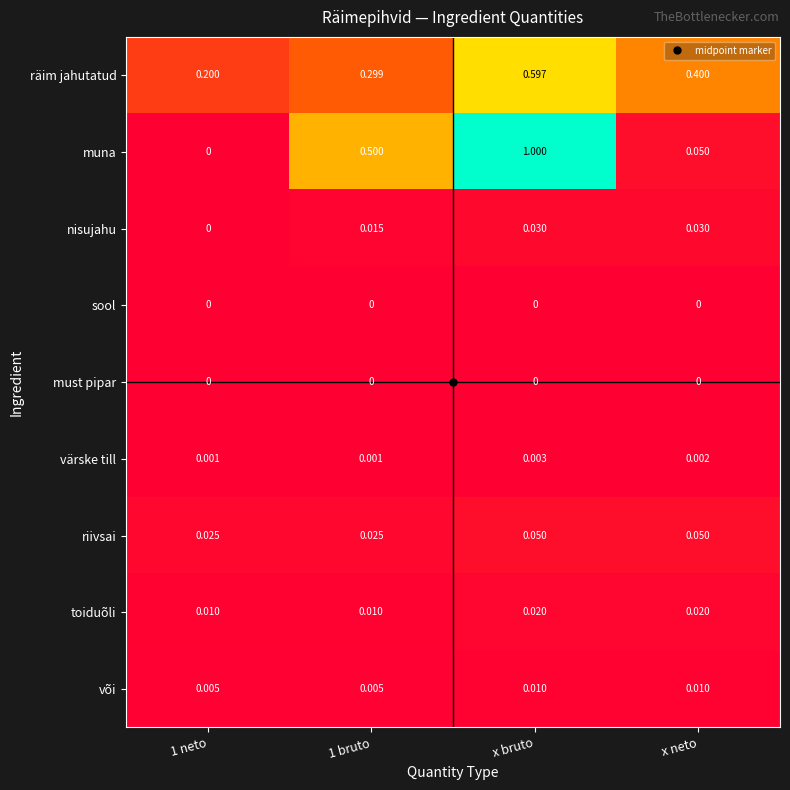

At which label does värske till reach its peak?

x bruto